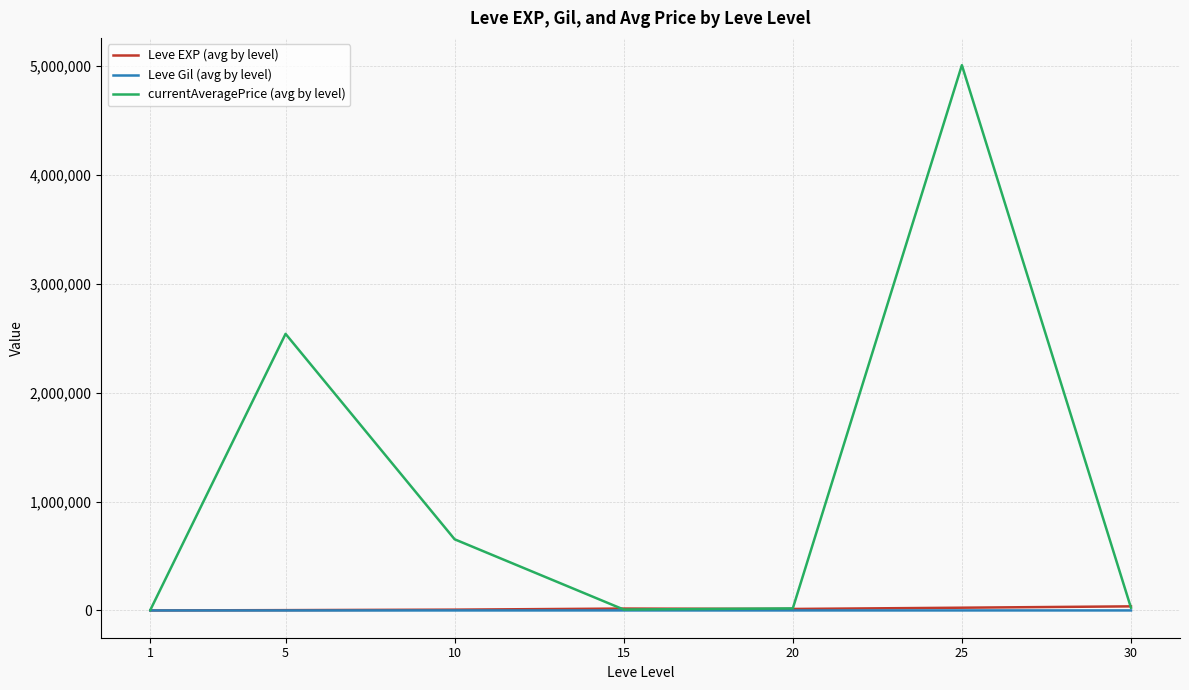

True or false: currentAveragePrice (avg by level) has more than 1 points higher than both neighbors.

True